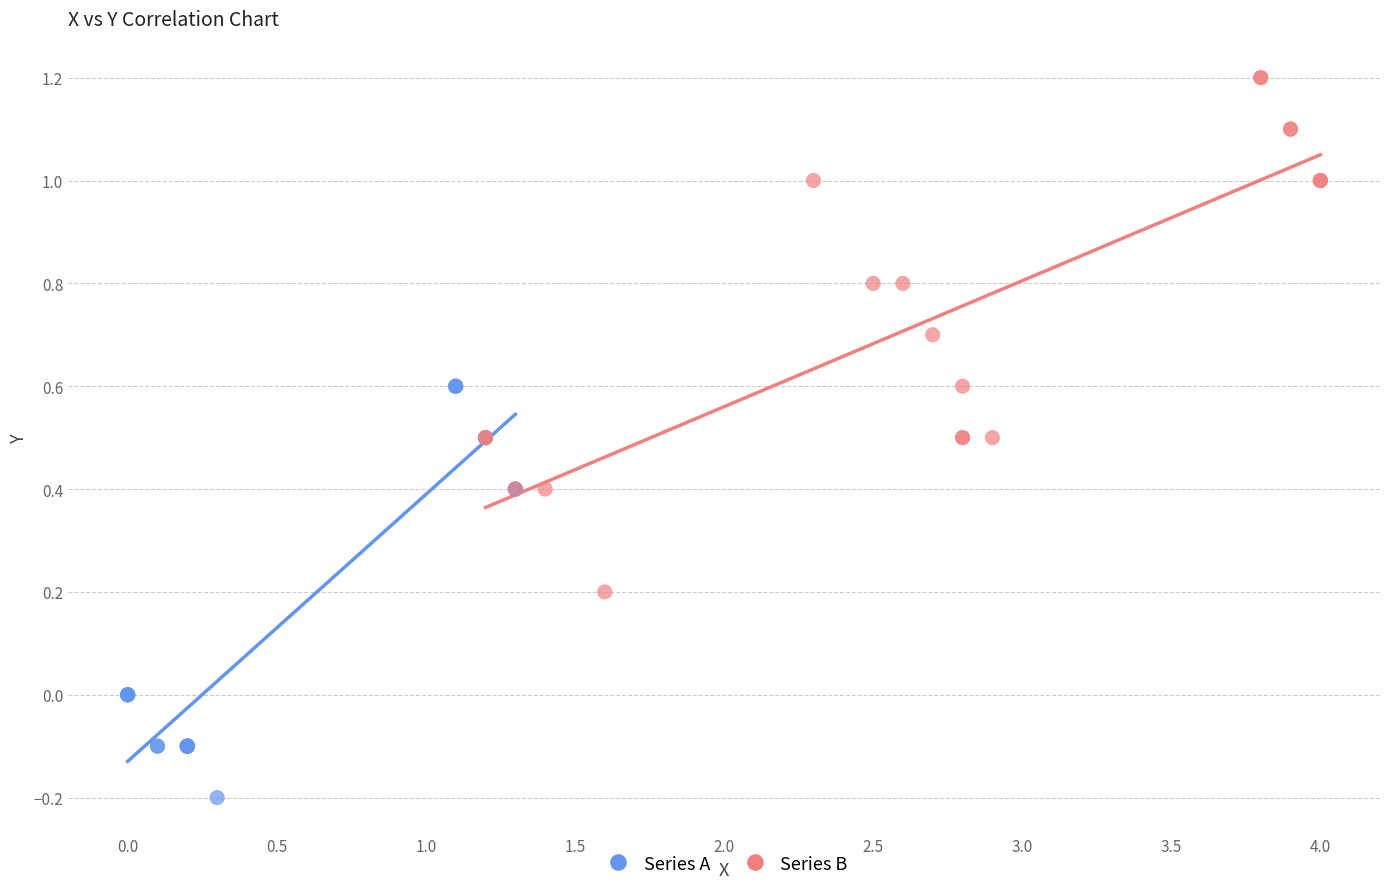

Which series has the largest Y range (max minus min)?

Series B